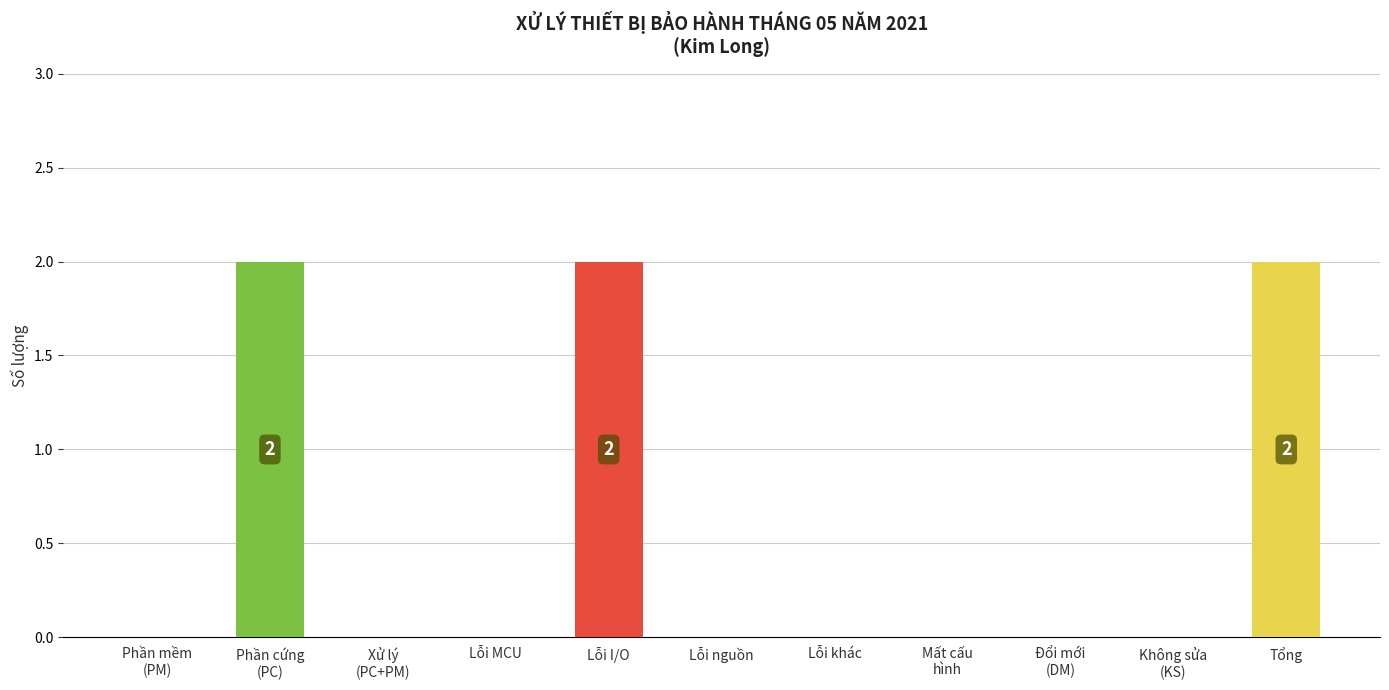

Are the bars horizontal?

No